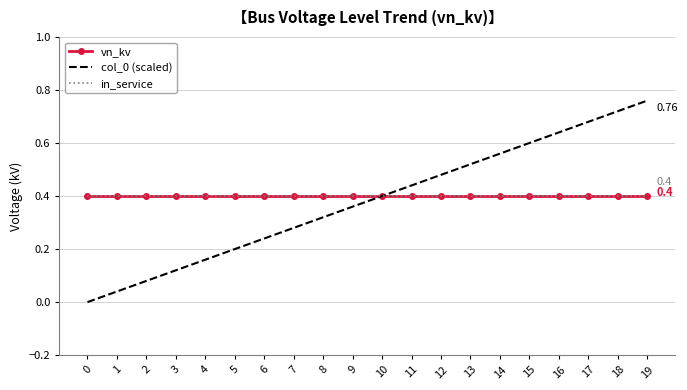

Is this an area chart (filled region under the line)?

No